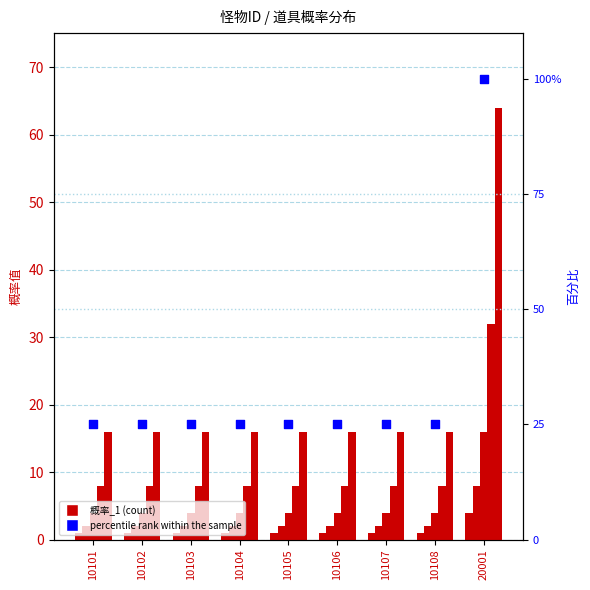

Which series reaches the maximum Y coordinate?

percentile rank within the sample